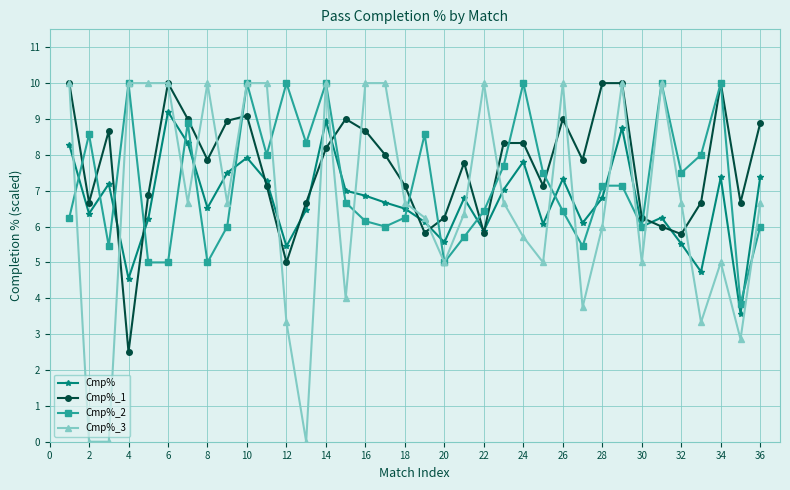

True or false: Cmp%_2 has more than 0 interior local peaks.

True